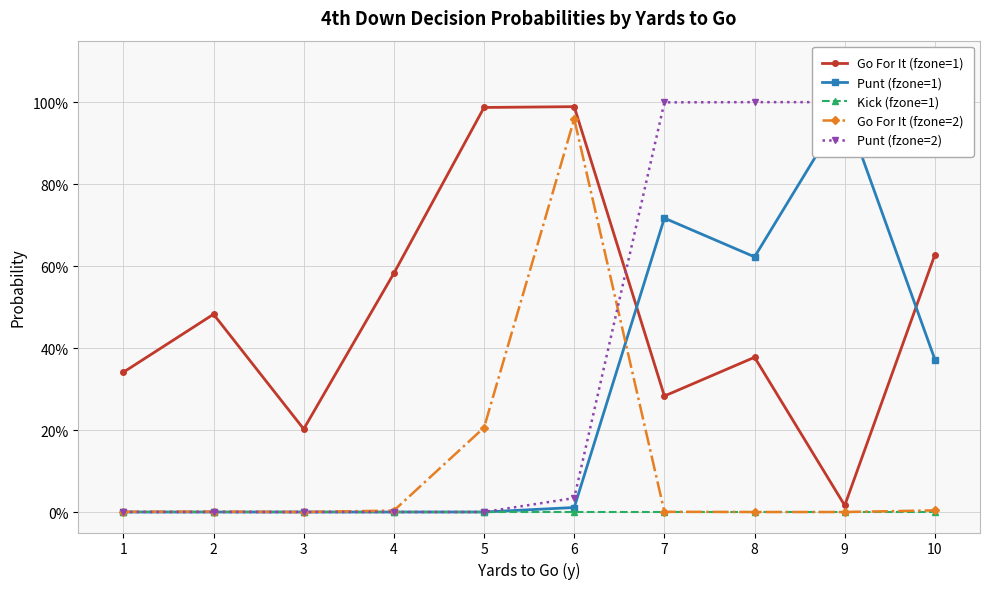

Which series ends up on top after the final intersection of Punt (fzone=2) and Go For It (fzone=2)?

Punt (fzone=2)